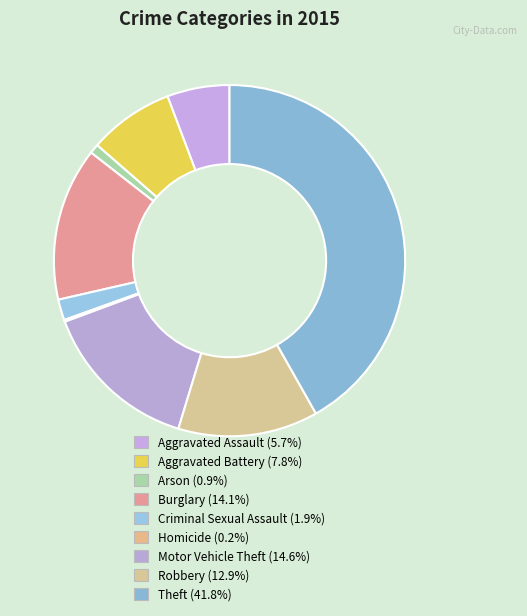

Does Burglary account for over 50% of the chart?

No